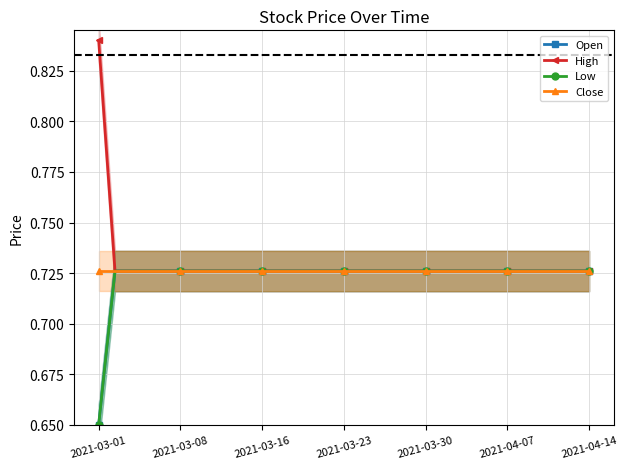

Rank the series by their maximum value, from lowest to highest.

Open, Low, Close, High